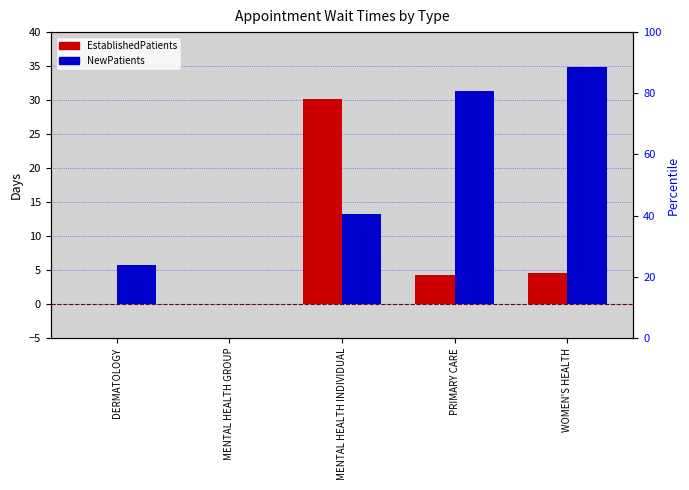

What is the difference between the maximum and minimum values in the NewPatients series?

34.8